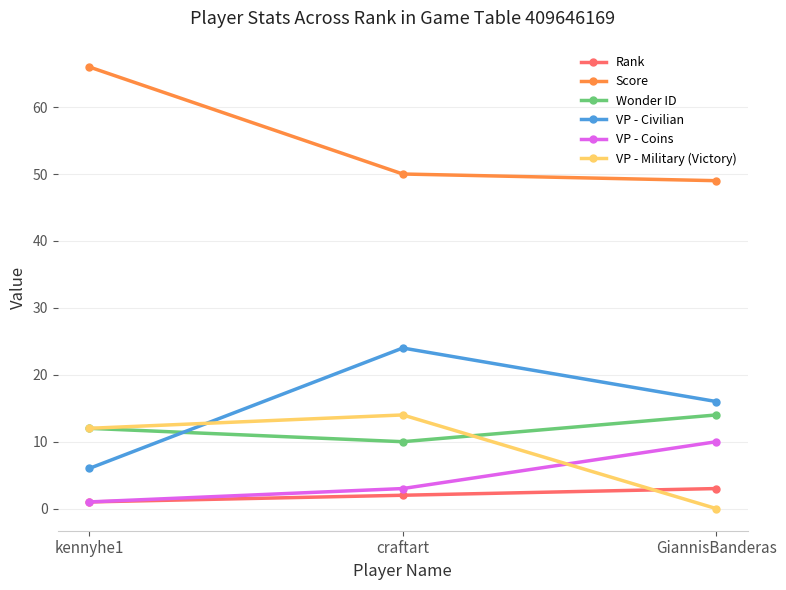

What position from the right is craftart?

2